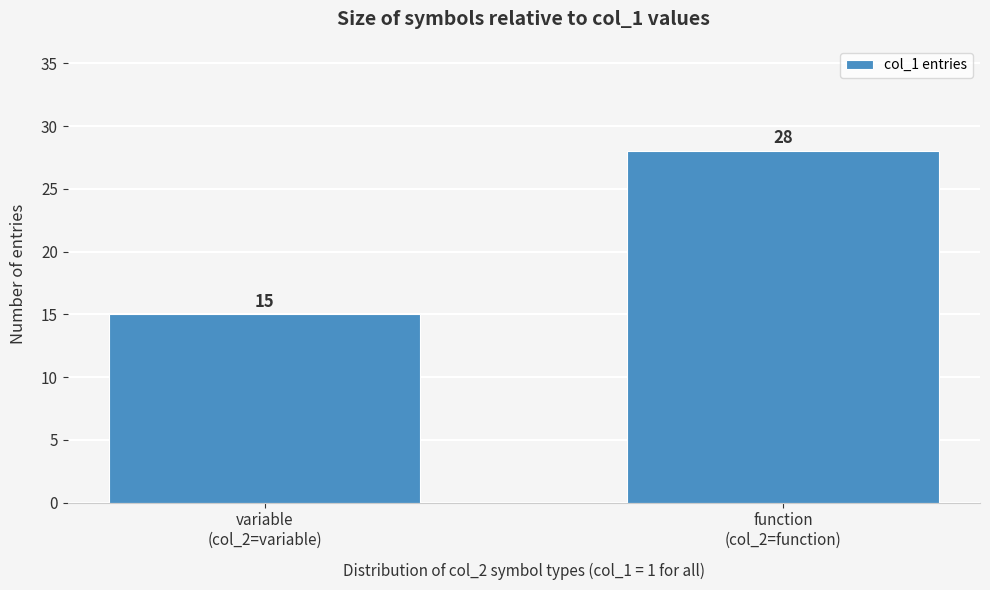

Reading right to left, what are all the values shown in this chart?

28	15